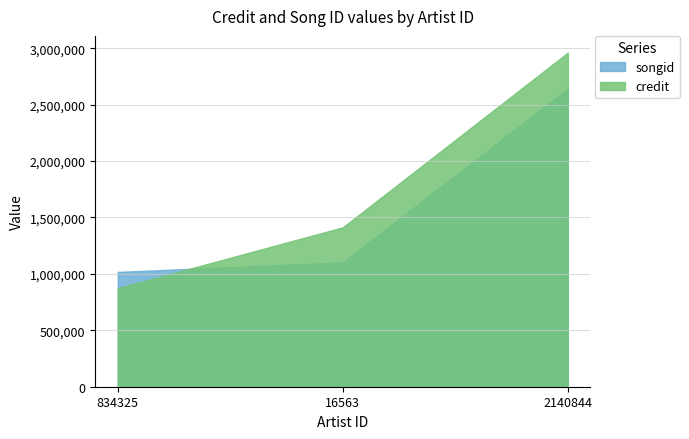

What is the average value of the songid series?

1587472